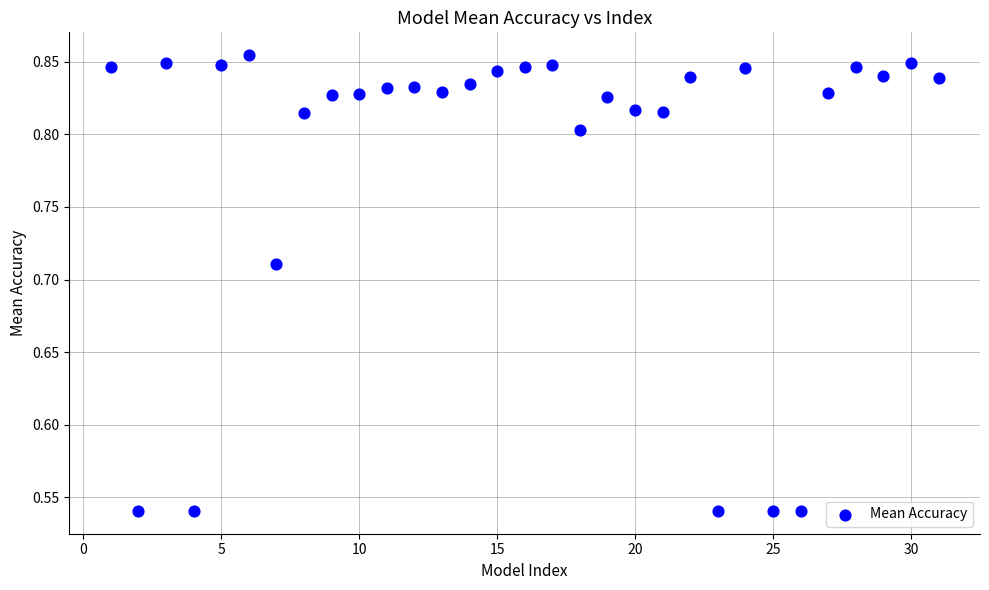

What is the range of X values (max minus min)?

30.0